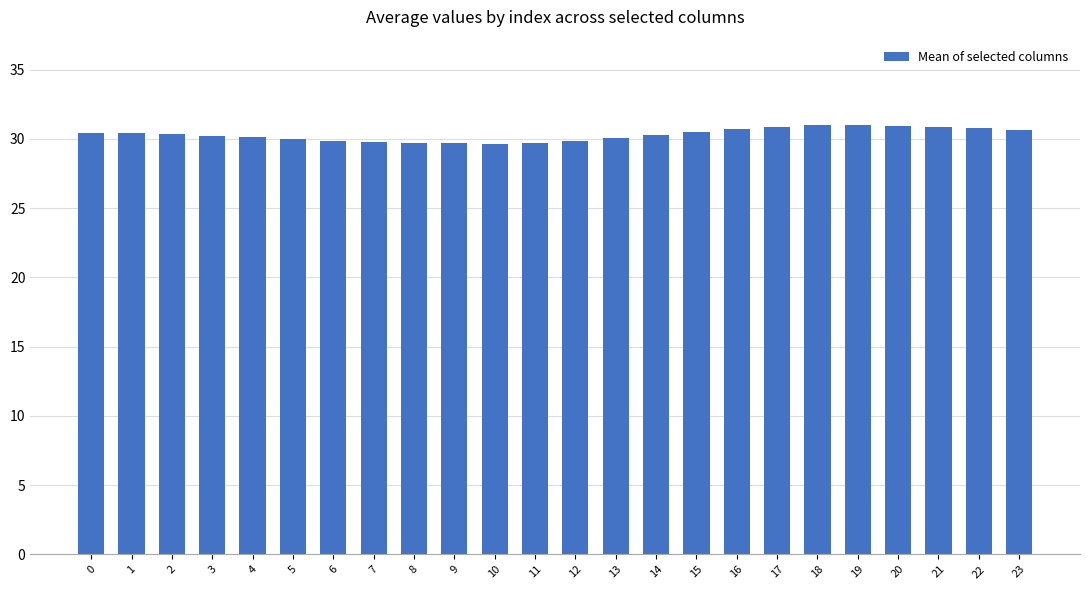

What is the greatest value displayed?

31.0